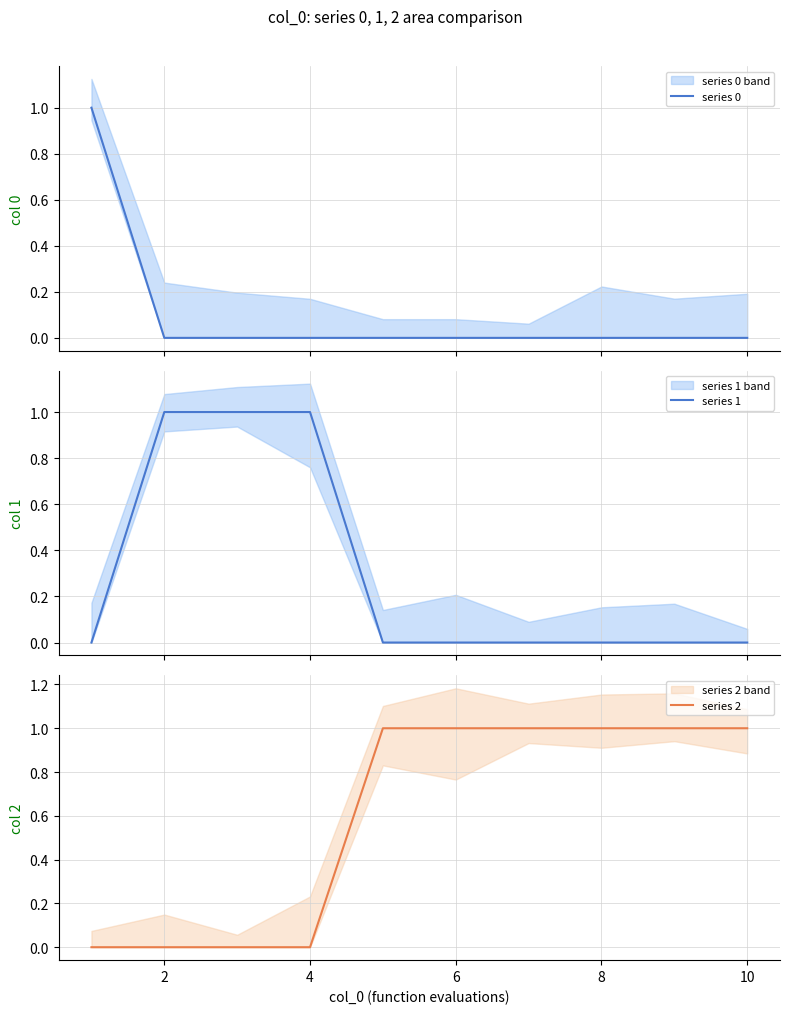

Is it true that series 2 equals 0 at 6?

False